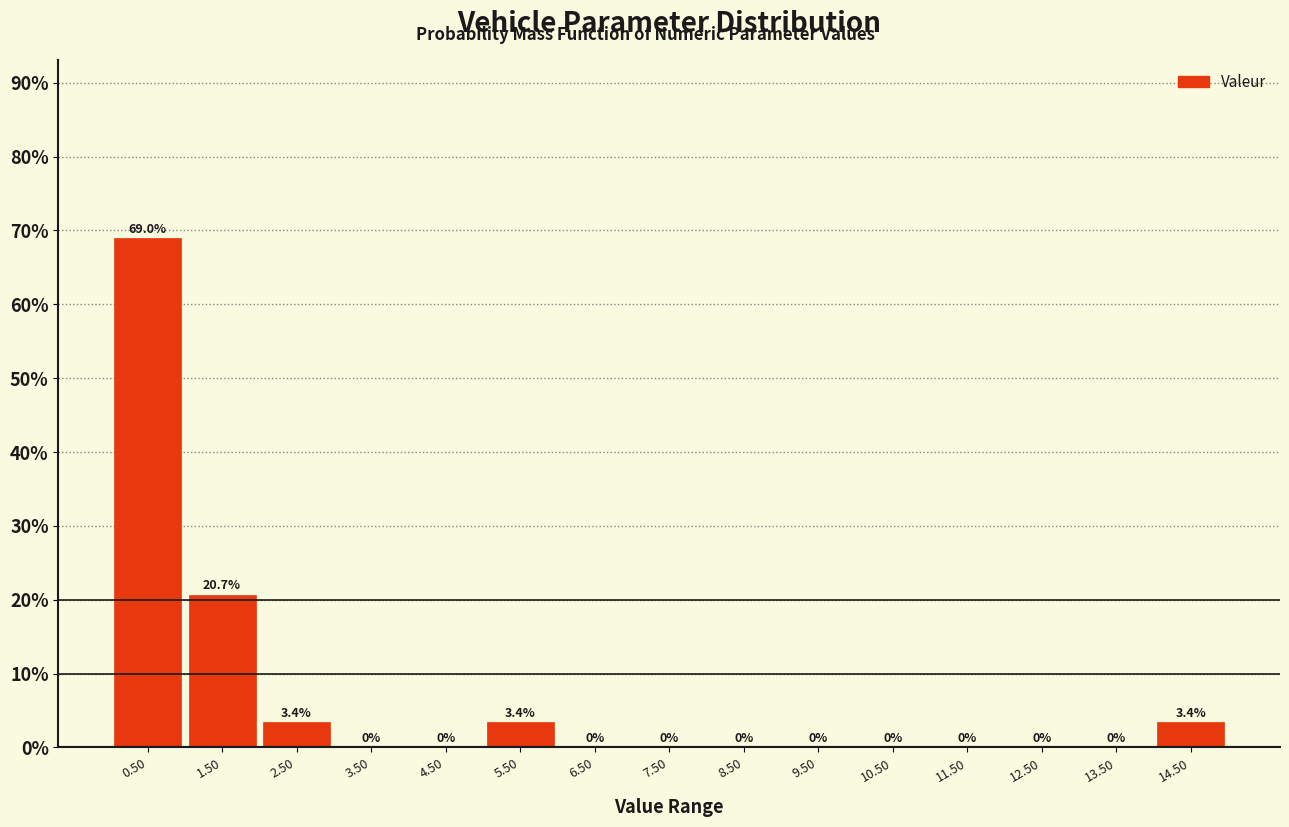

How tall is the bar that spans 14 to 15 on the x-axis? The bar edges are not printed on the chart, so give them approximately, as read against the axis.

3.4